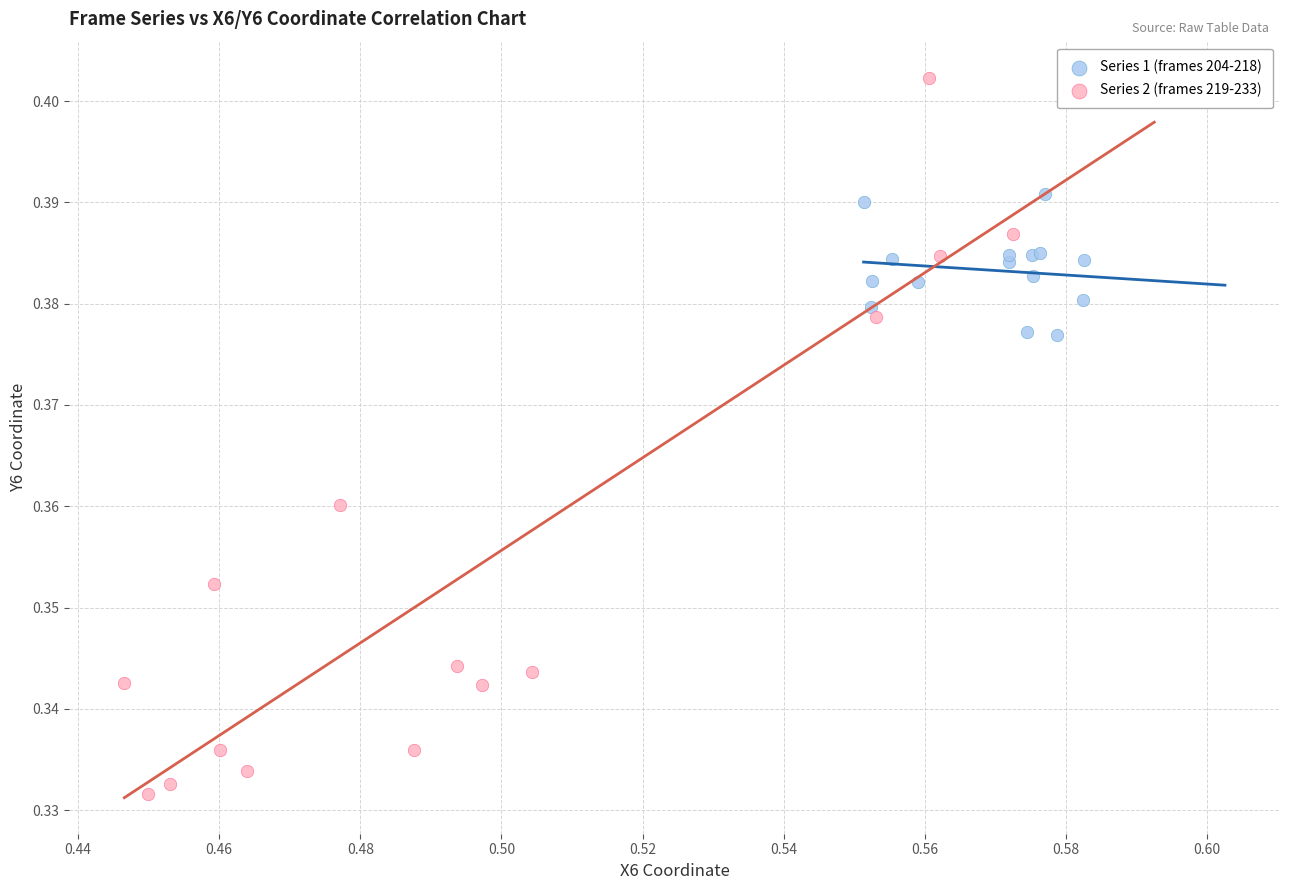

Which series has the widest spread of Y values?

Series 2 (frames 219-233)